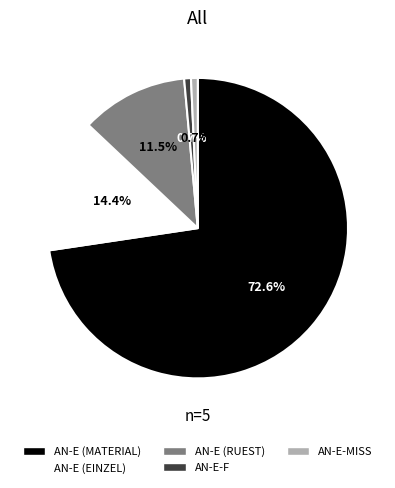

Between AN-E (MATERIAL) and AN-E (EINZEL), which is larger?

AN-E (MATERIAL)